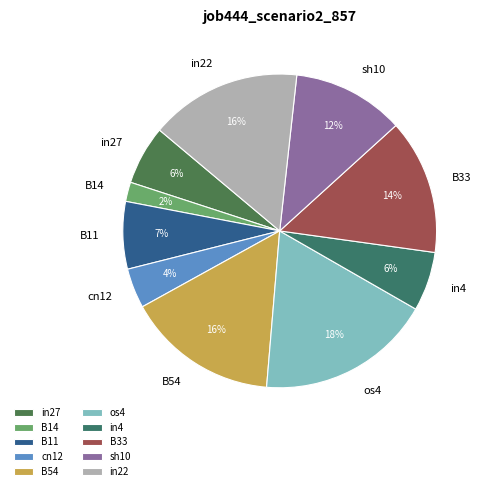

To the nearest percent, what portion does B11 represent?

7%